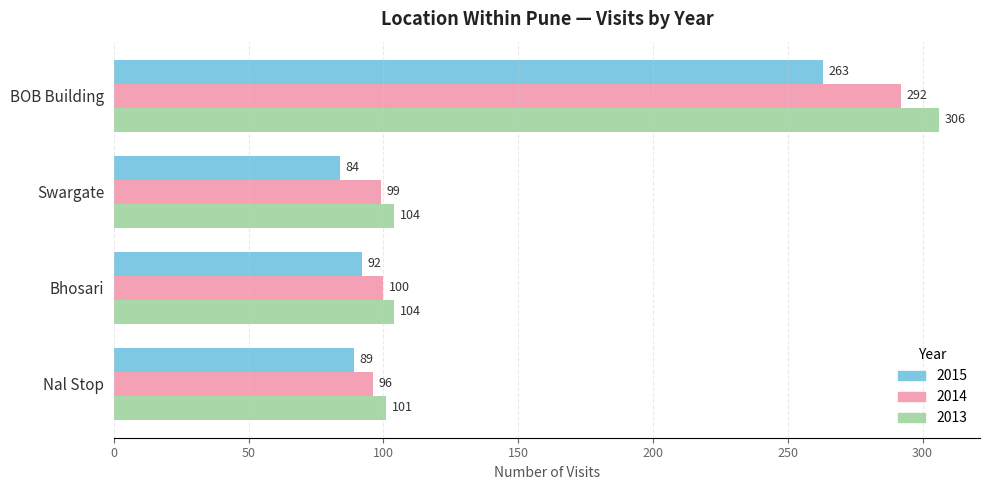

What is the sum of the 2015 values at Bhosari and Nal Stop?

181